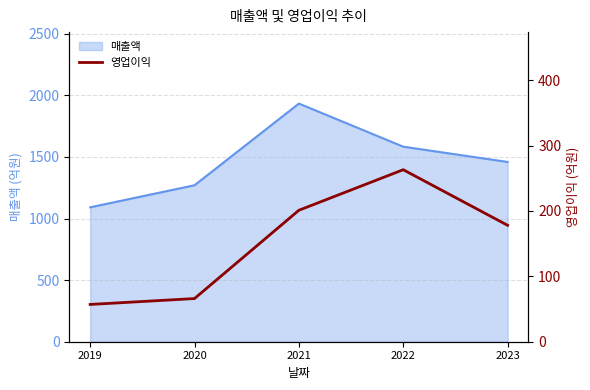

The 매출액 series shows 1583 at 2022. True or false?

True